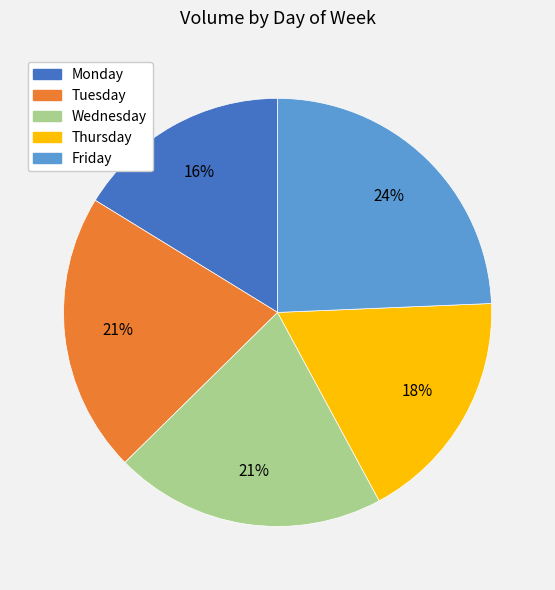

Does Friday represent more than half of the total?

No